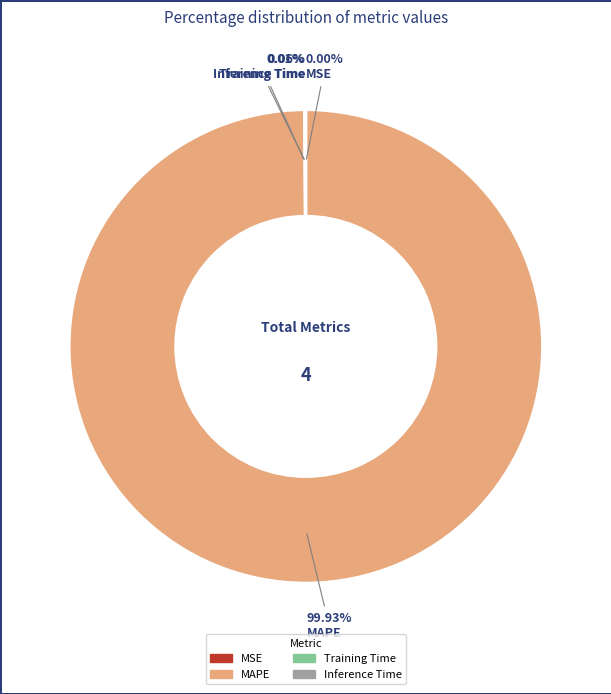

Which slice is the largest?

MAPE